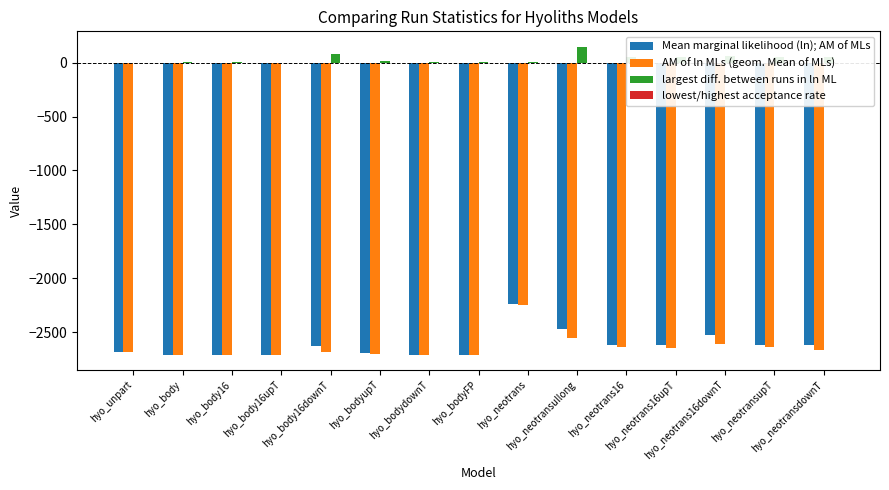

True or false: AM of ln MLs (geom. Mean of MLs) has a value of -583.7 at hyo_bodydownT.

False